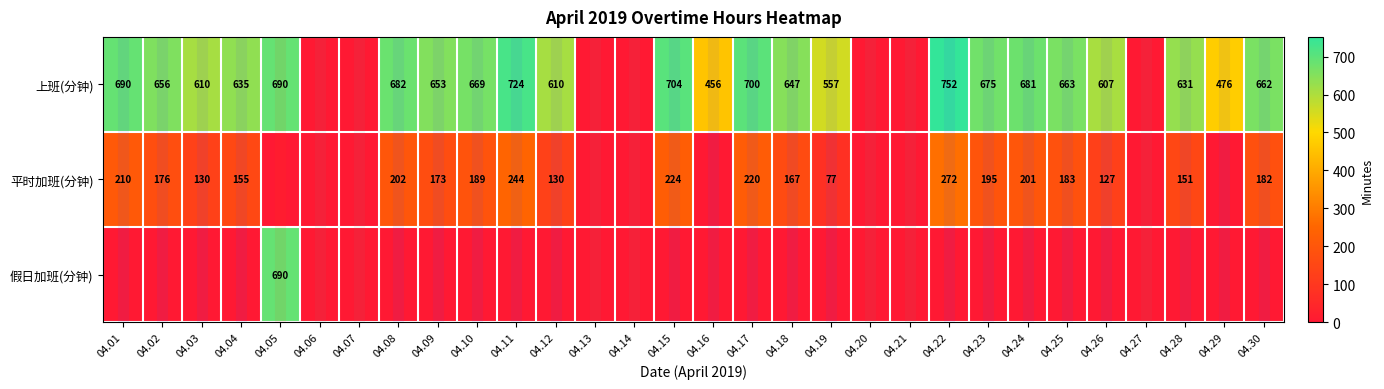

At which category does the chart reach its peak across all series?

04.22